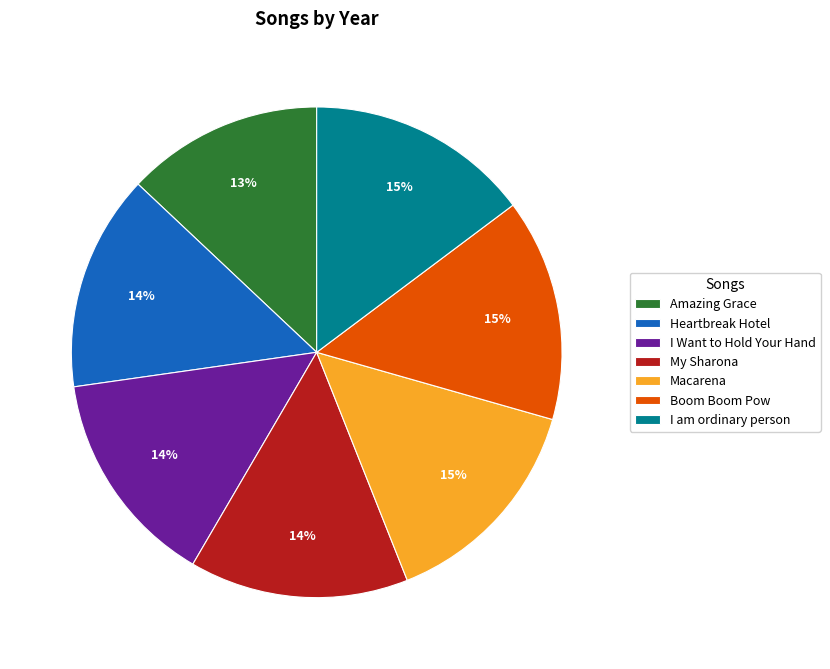

Count the number of slices in the pie.

7